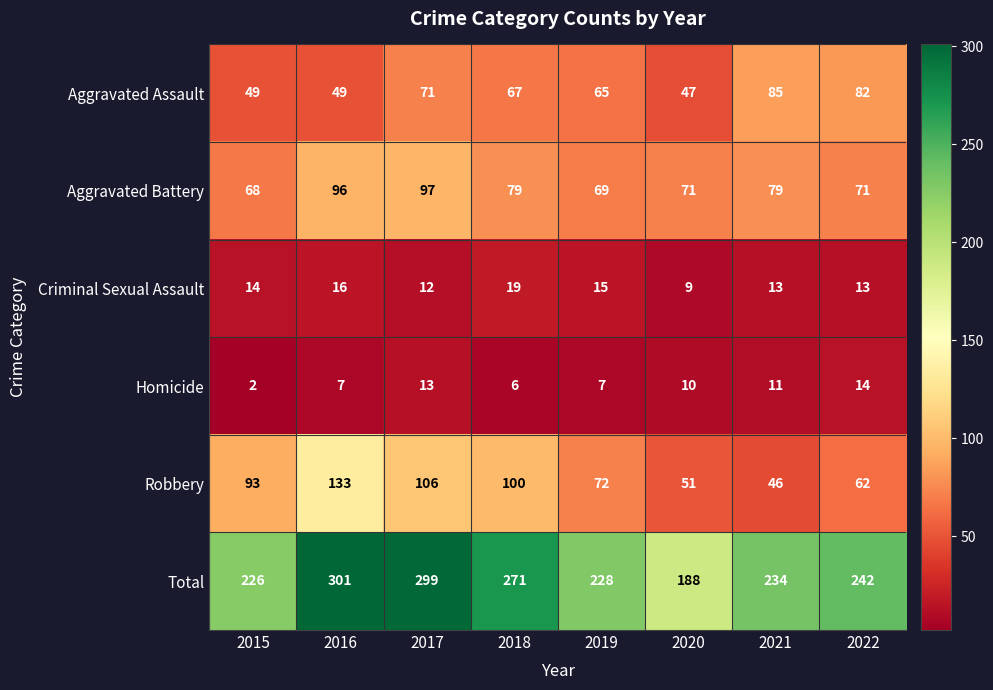

Where does the Aggravated Assault series first go above 67?

2017